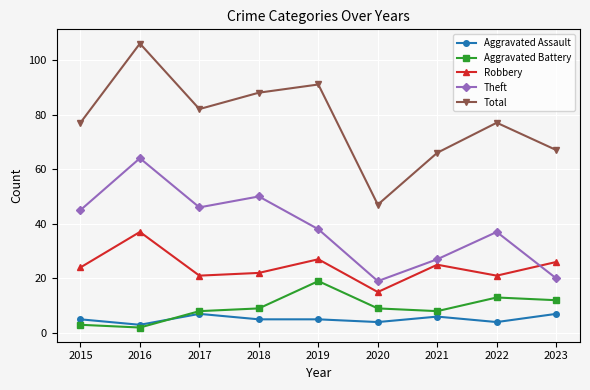

Count the number of categories in the chart.

9